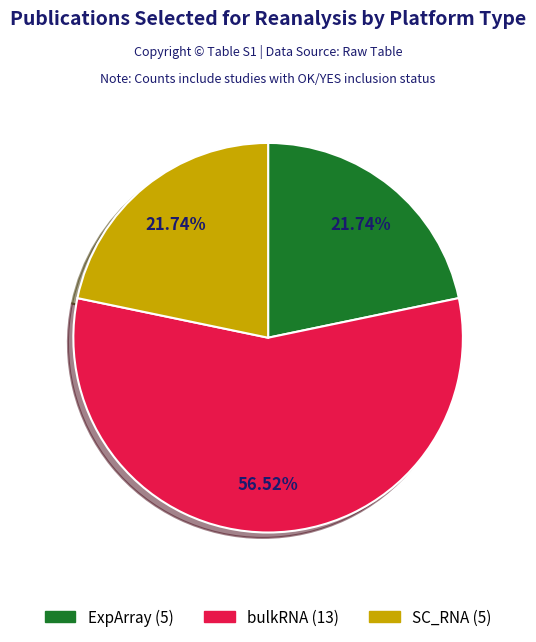

How much of the chart is everything except ExpArray?

78.3%